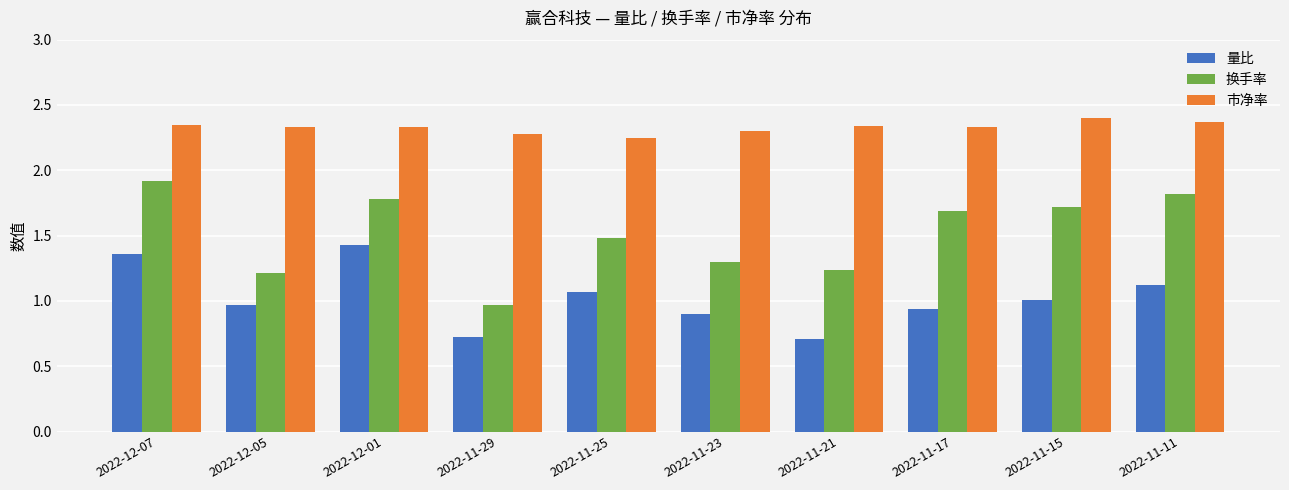

List the series in order of their overall mean, lowest first.

量比, 换手率, 市净率